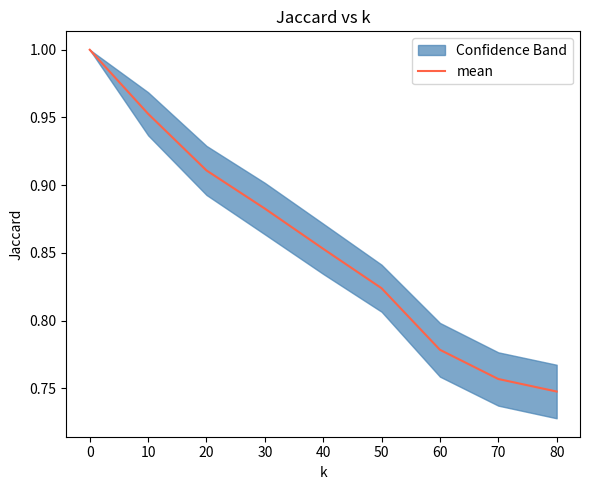

What is the greatest value displayed?

1.0